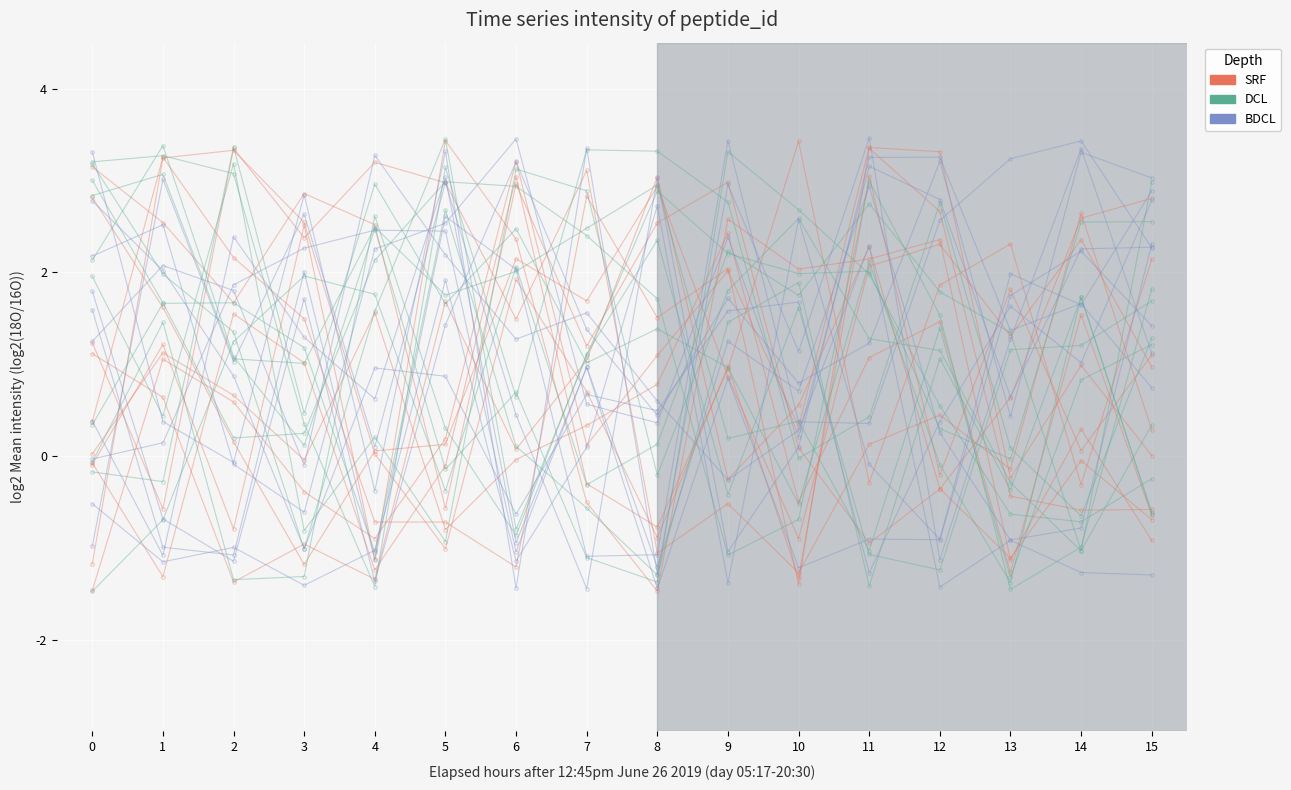

What are all the series names shown in the legend?

SRF, DCL, BDCL